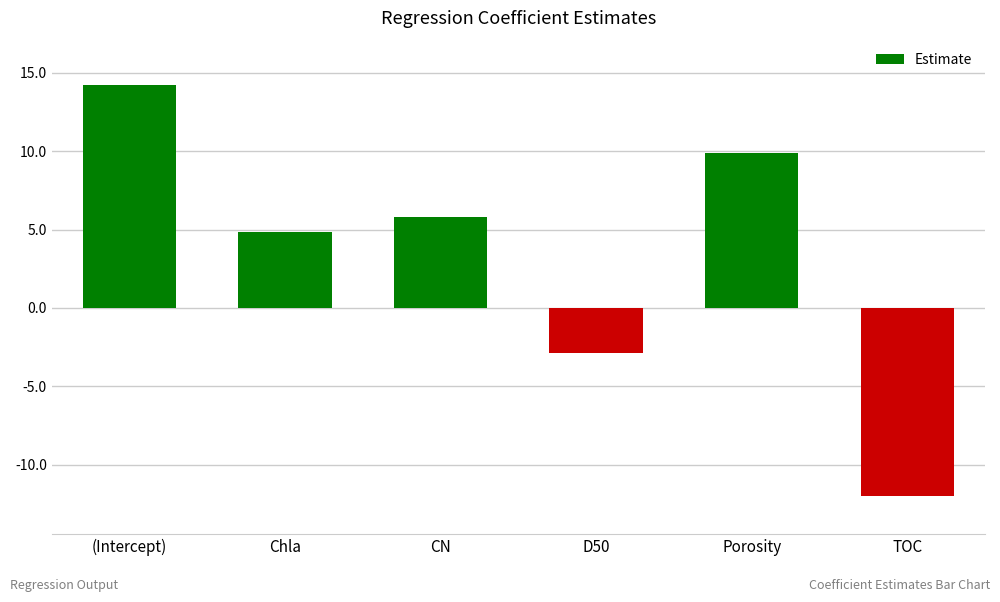

How many data points are above 5?

3